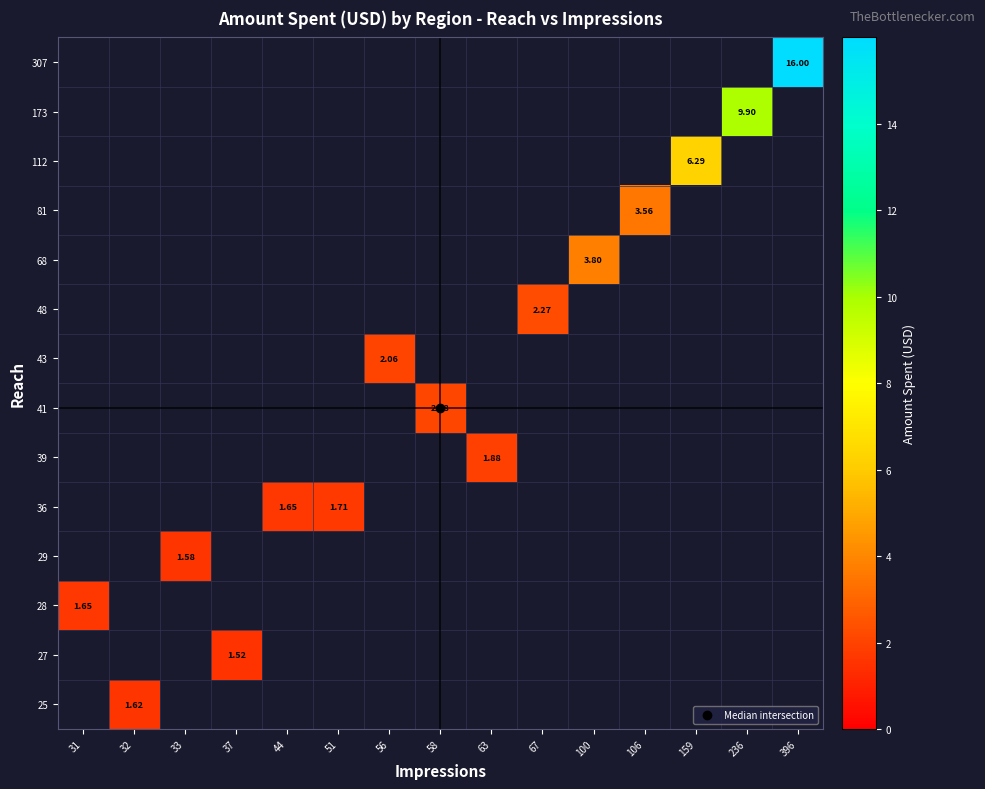

How many series are shown in this chart?

14